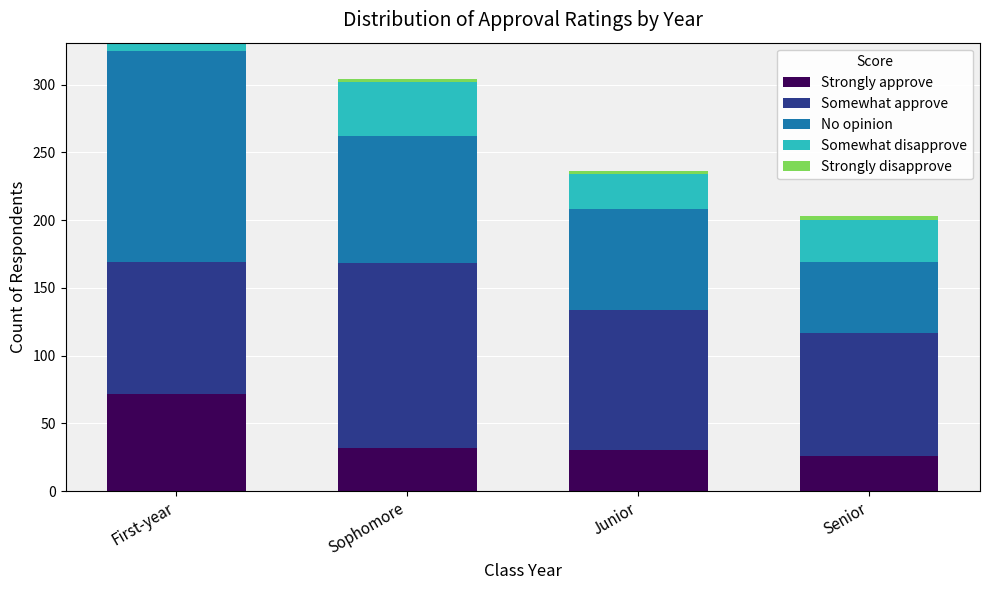

True or false: Strongly approve has a value of 32 at Sophomore.

True